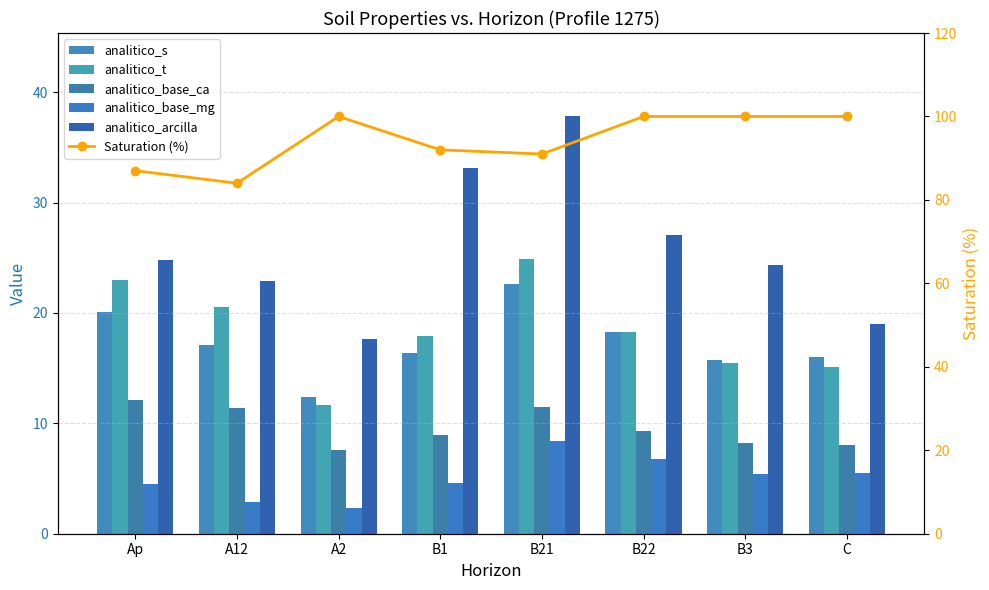

What is the smallest value displayed?

2.3